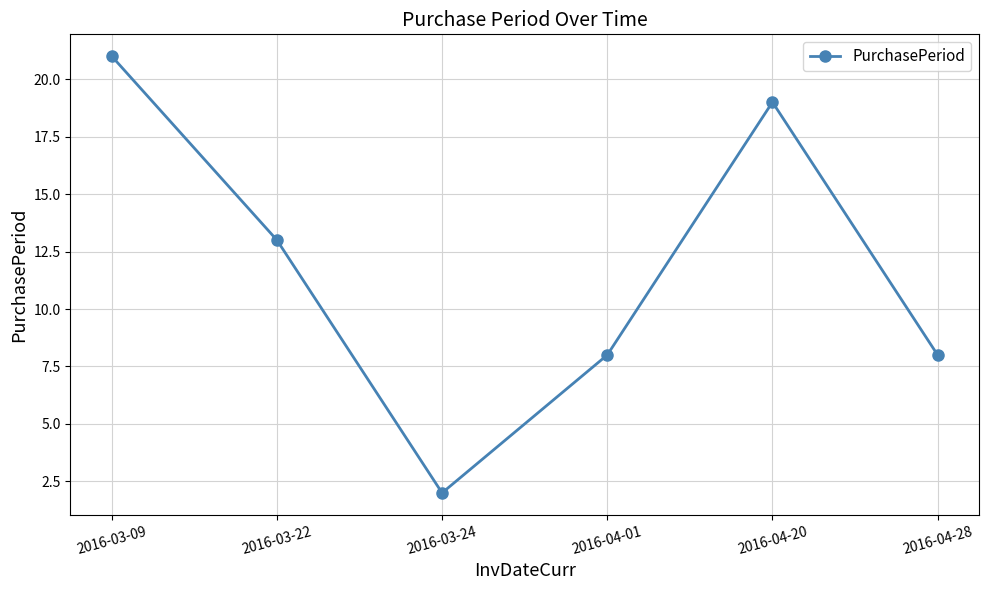

Which label corresponds to the largest value in the chart?

2016-03-09